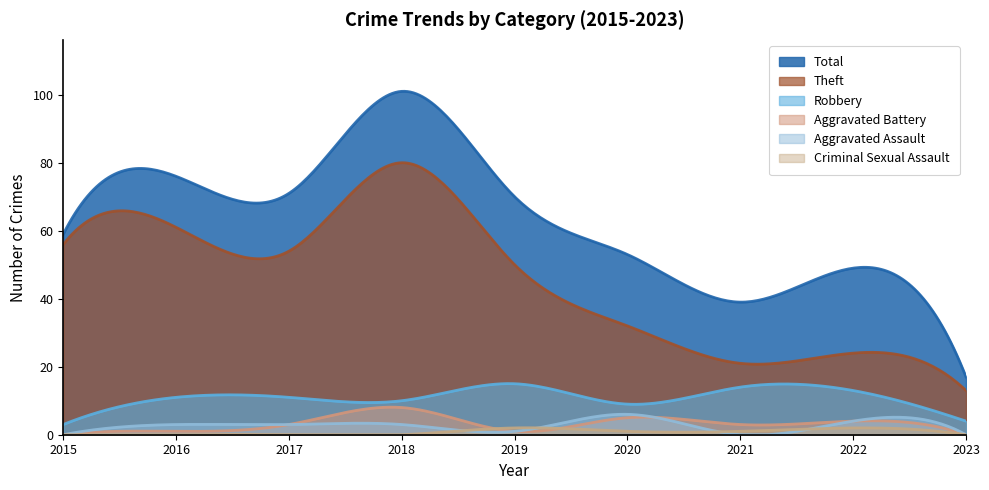

Reading left to right, extract all data points from this chart.

Total: 2015=59	2016=76	2017=71	2018=101	2019=70	2020=53	2021=39	2022=49	2023=17
Theft: 2015=56	2016=61	2017=54	2018=80	2019=50	2020=32	2021=21	2022=24	2023=13
Robbery: 2015=3	2016=11	2017=11	2018=10	2019=15	2020=9	2021=14	2022=13	2023=4
Aggravated Battery: 2015=0	2016=1	2017=3	2018=8	2019=1	2020=5	2021=3	2022=4	2023=0
Aggravated Assault: 2015=0	2016=3	2017=3	2018=3	2019=1	2020=6	2021=0	2022=4	2023=0
Criminal Sexual Assault: 2015=0	2016=0	2017=0	2018=0	2019=2	2020=1	2021=1	2022=2	2023=0